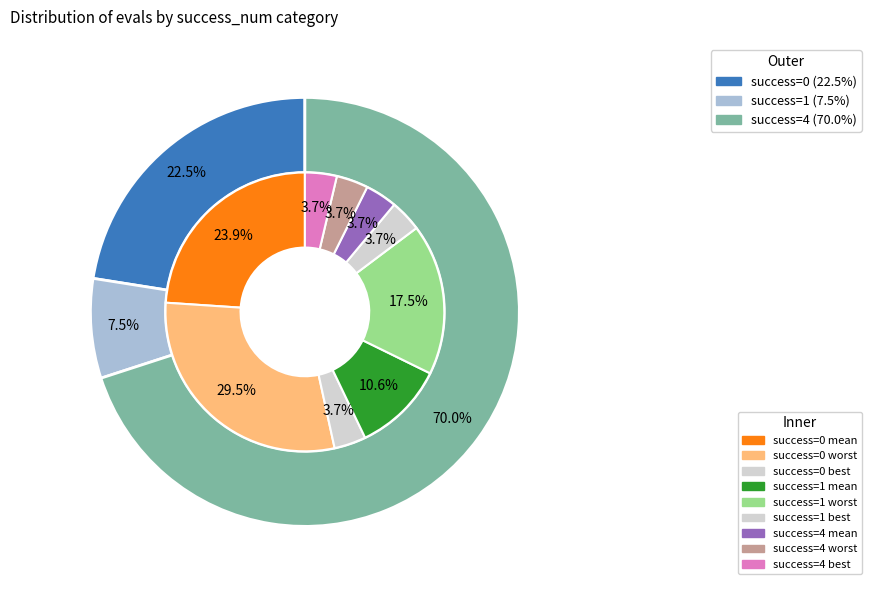

To the nearest percent, what is the difference between the largest and smallest slice percentages?

62%